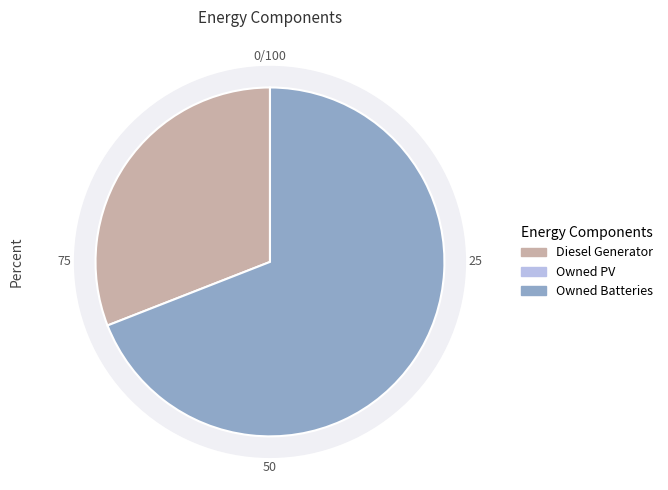

The Owned PV slice represents 1% of the pie. True or false?

False